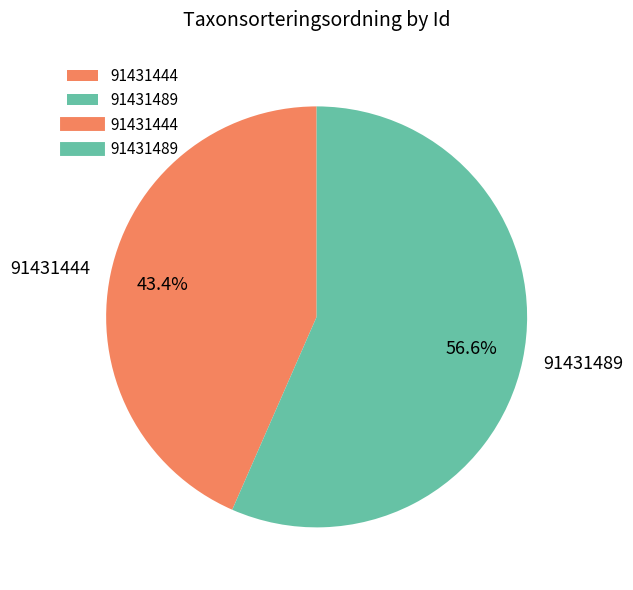

Which slice is the smallest?

91431444